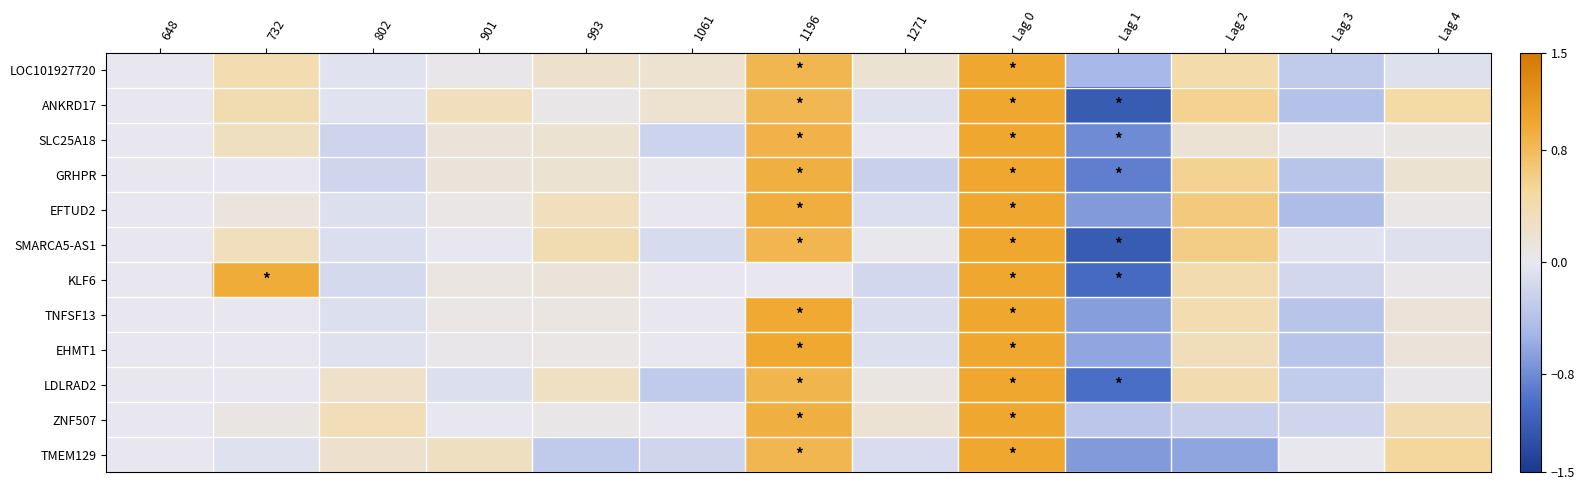

Rank the series at Lag 3 from lowest to highest value.

EFTUD2, ANKRD17, GRHPR, EHMT1, TNFSF13, LOC101927720, LDLRAD2, ZNF507, KLF6, SMARCA5-AS1, TMEM129, SLC25A18